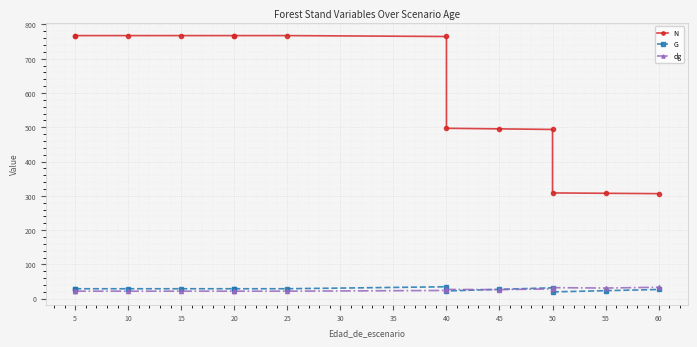

What is the difference between the maximum and minimum values in the N series?

461.0